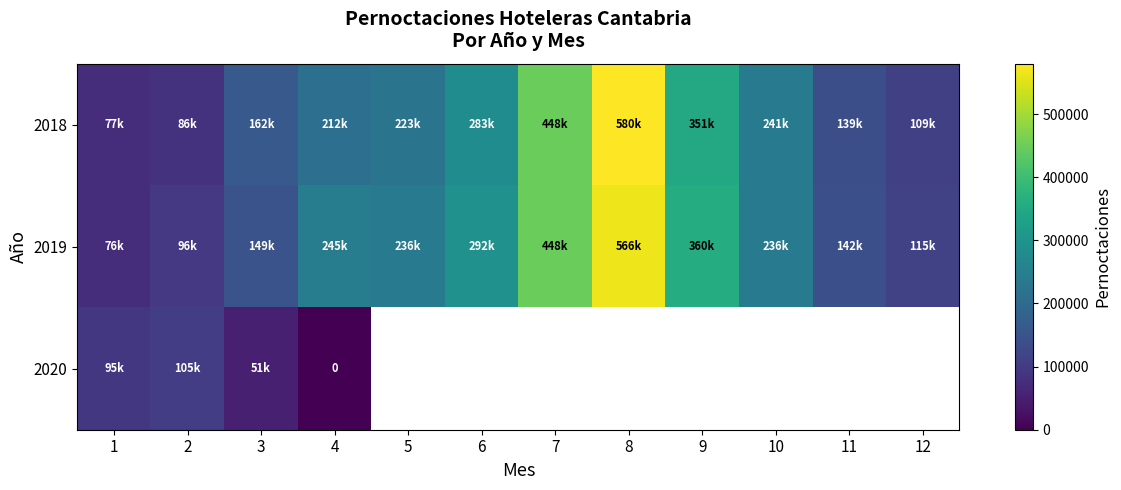

Where does the 2018 series first go above 223145?

6